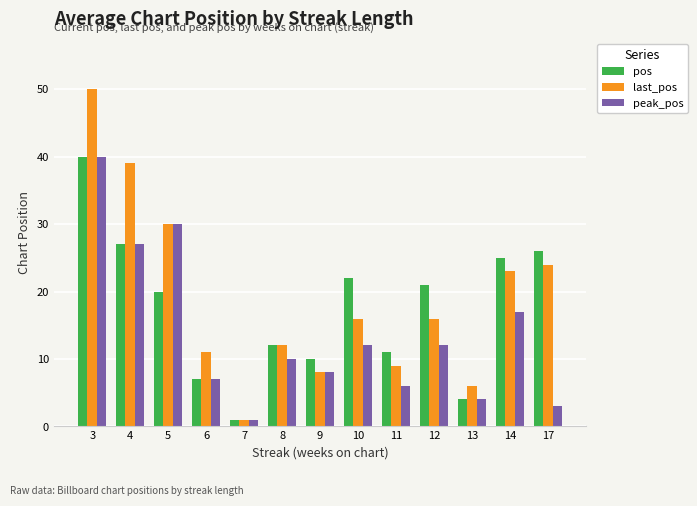

Is the value of last_pos at 4 greater than the value of peak_pos at 5?

Yes